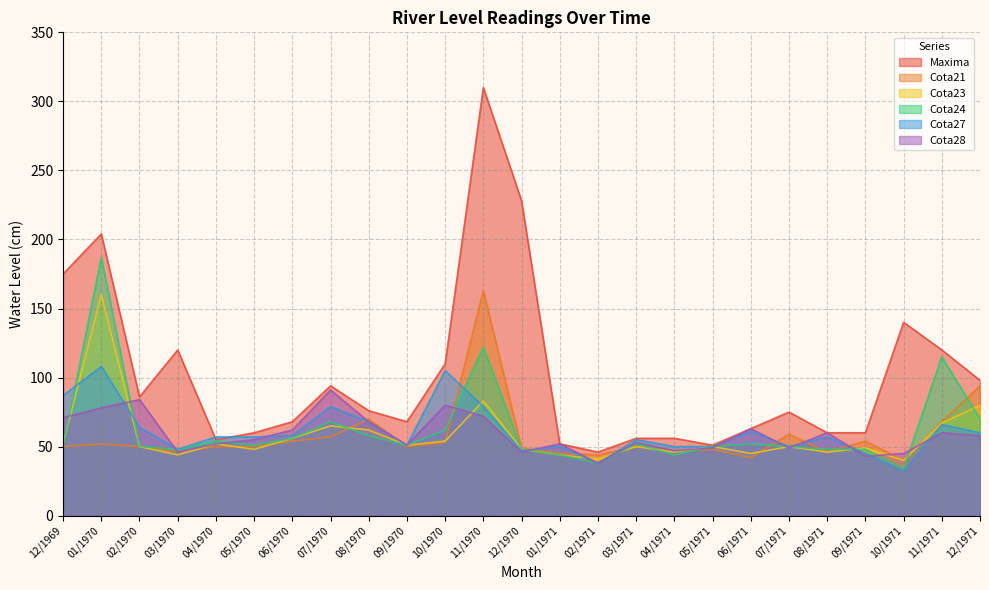

True or false: Cota24 and Cota21 intersect in this chart.

True